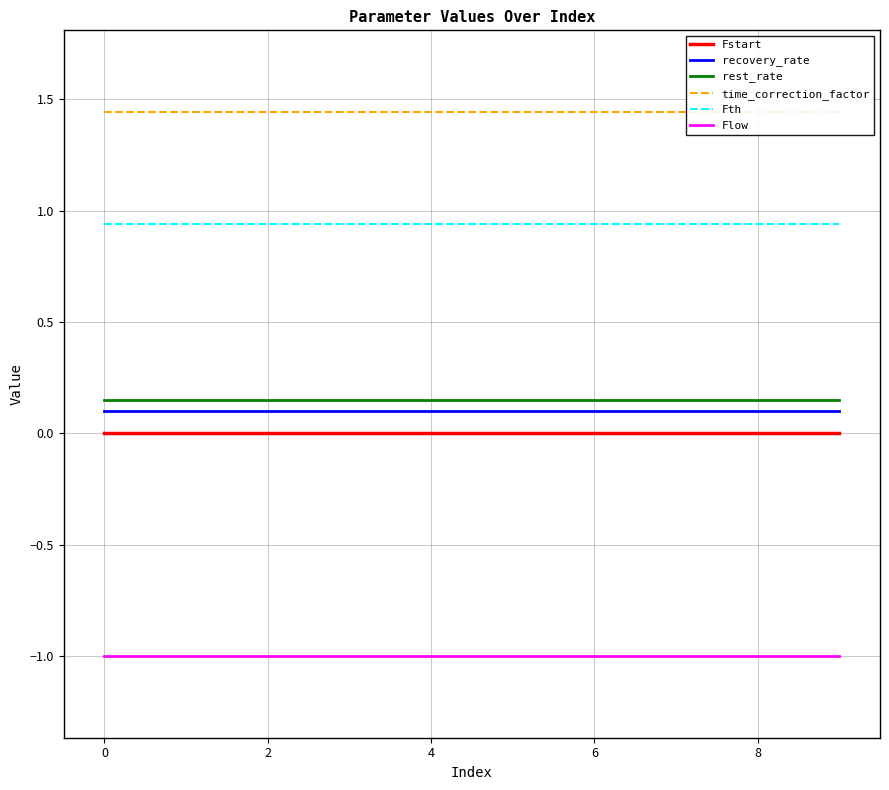

List the labels in order of time_correction_factor value, smallest first.

−2, 0, 2, 4, 6, 8, 10, 7, 8, 9